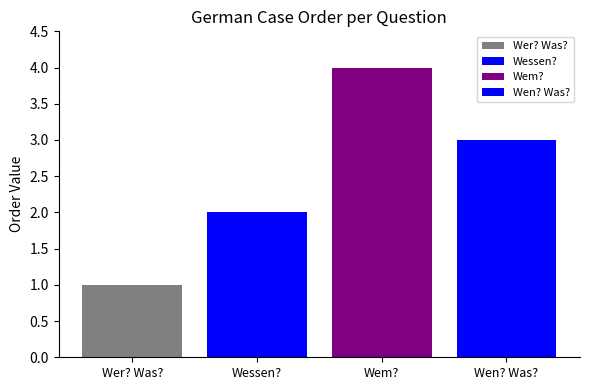

Does the chart contain any negative values?

No